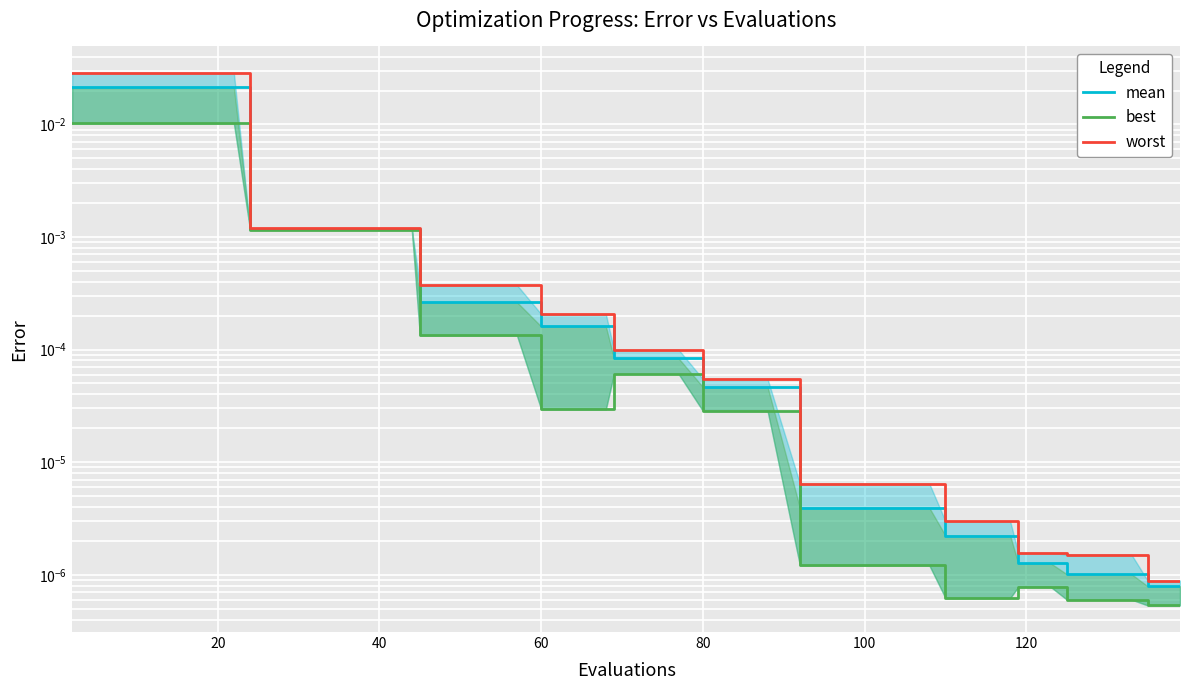

True or false: worst and mean intersect in this chart.

False